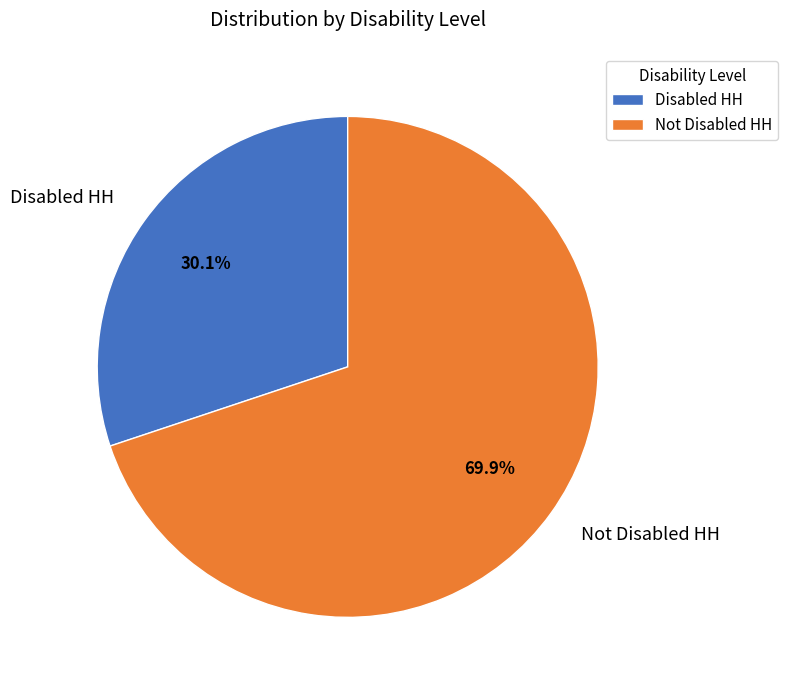

True or false: Not Disabled HH accounts for 70% of the total.

True